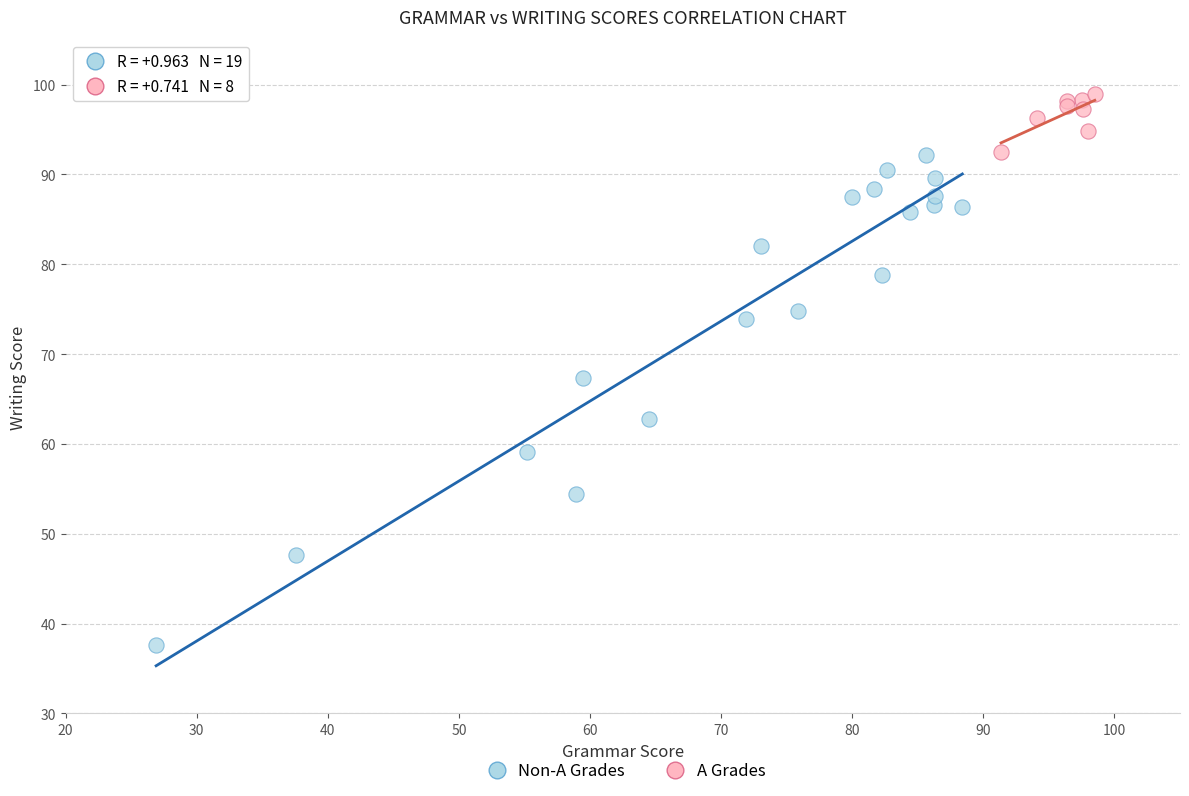

Which series reaches the maximum Y coordinate?

A Grades